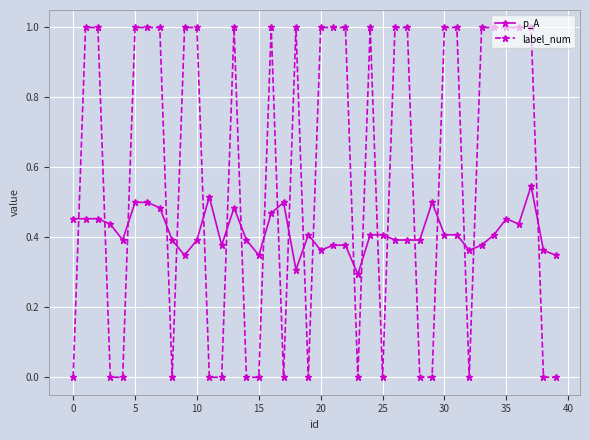

Which series has the widest spread of values?

label_num